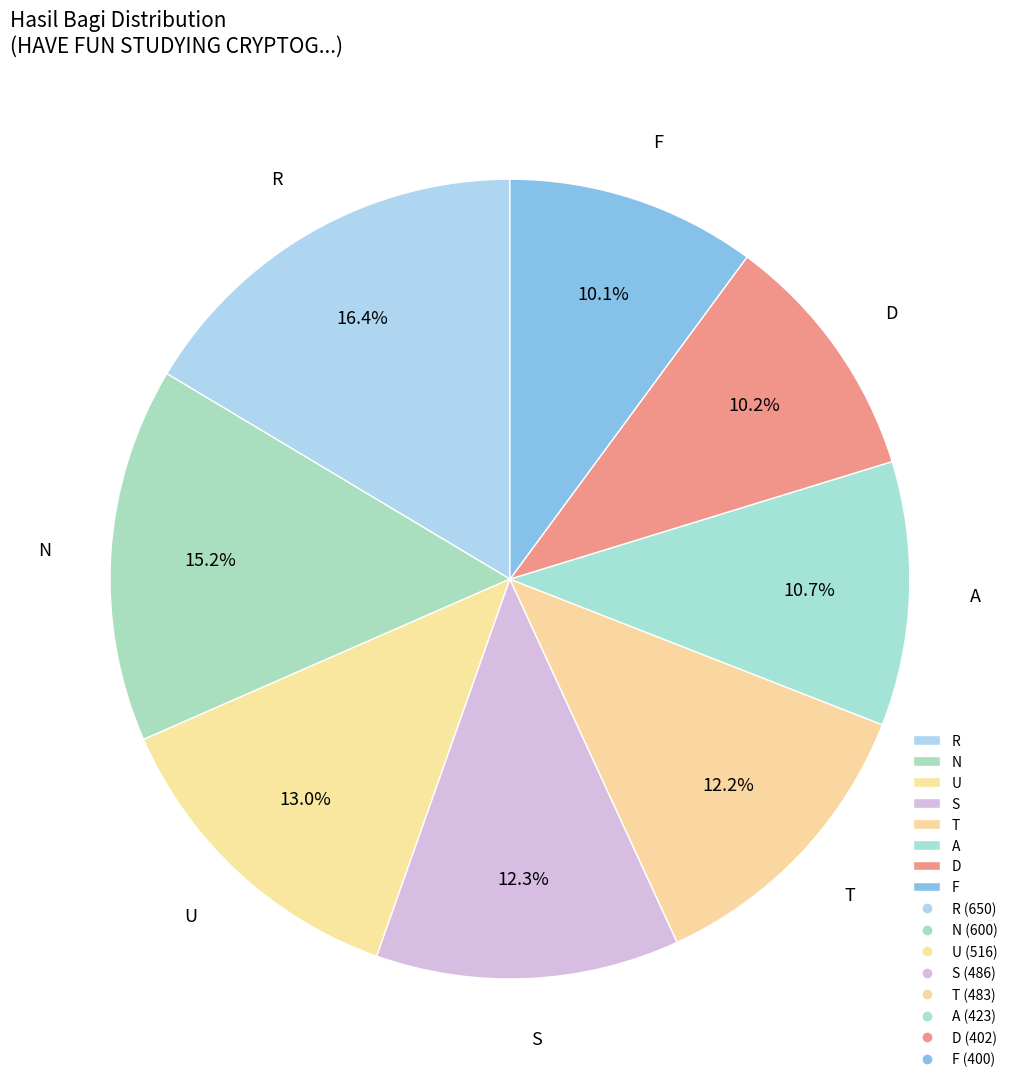

Between R and A, which is larger?

R